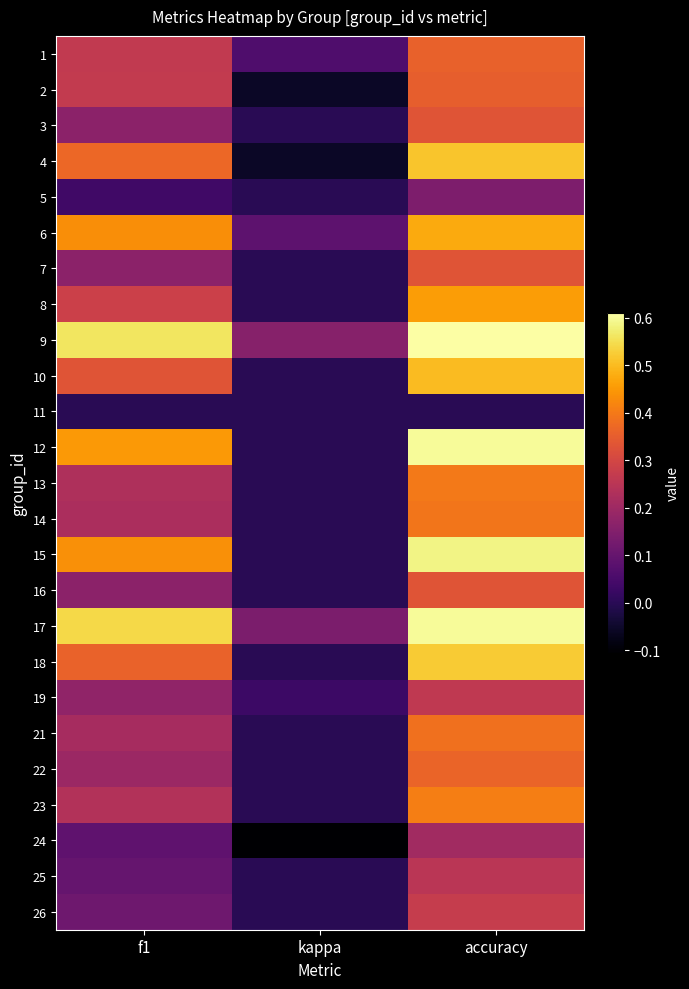

At which category does the chart reach its minimum across all series?

kappa